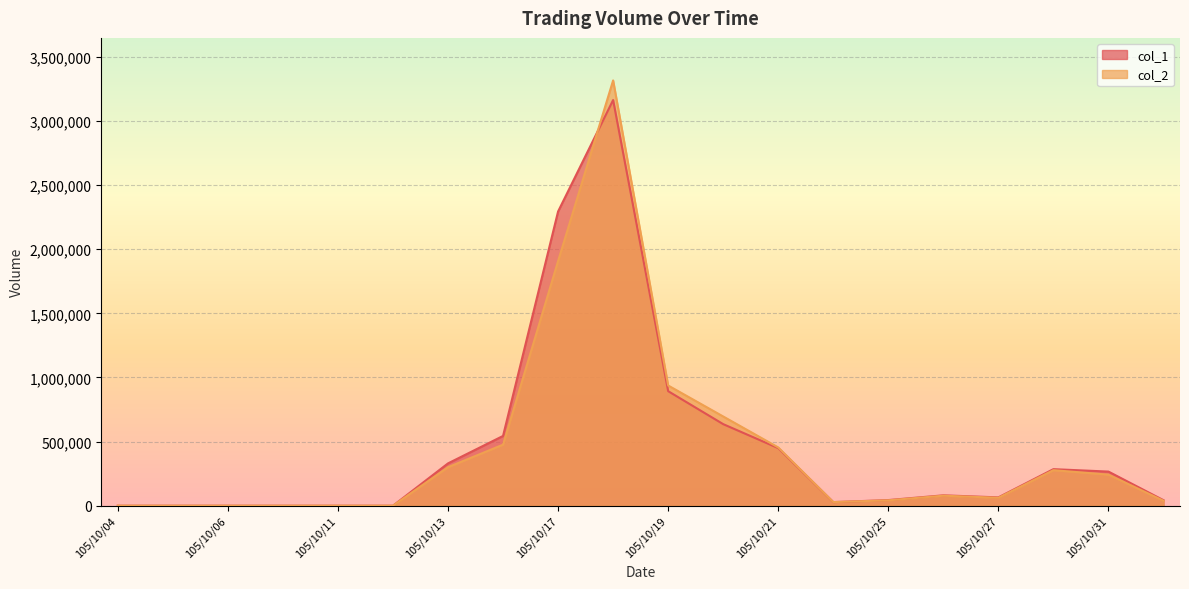

True or false: col_2 has more than 0 points higher than both neighbors.

True